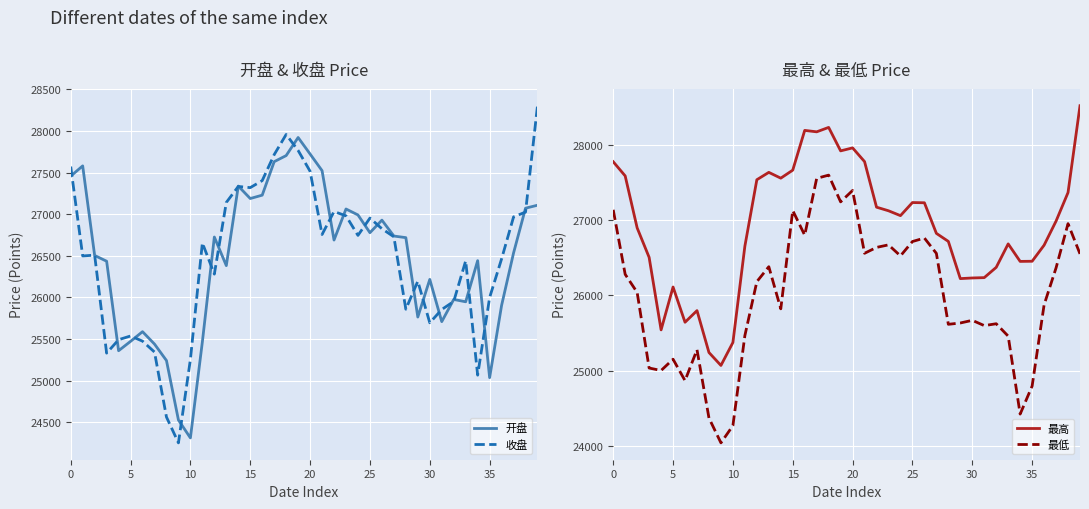

What is the difference between the maximum and minimum values in the 最高 series?

3451.8